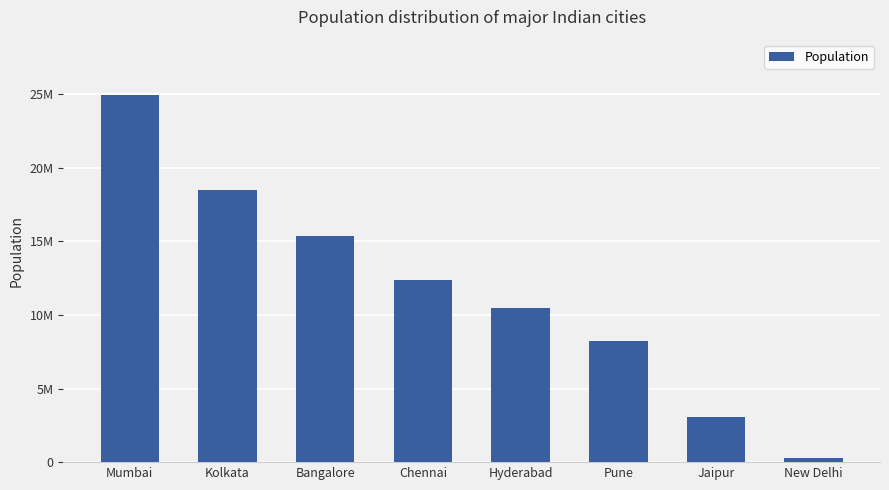

Which has a higher value, Mumbai or New Delhi?

Mumbai